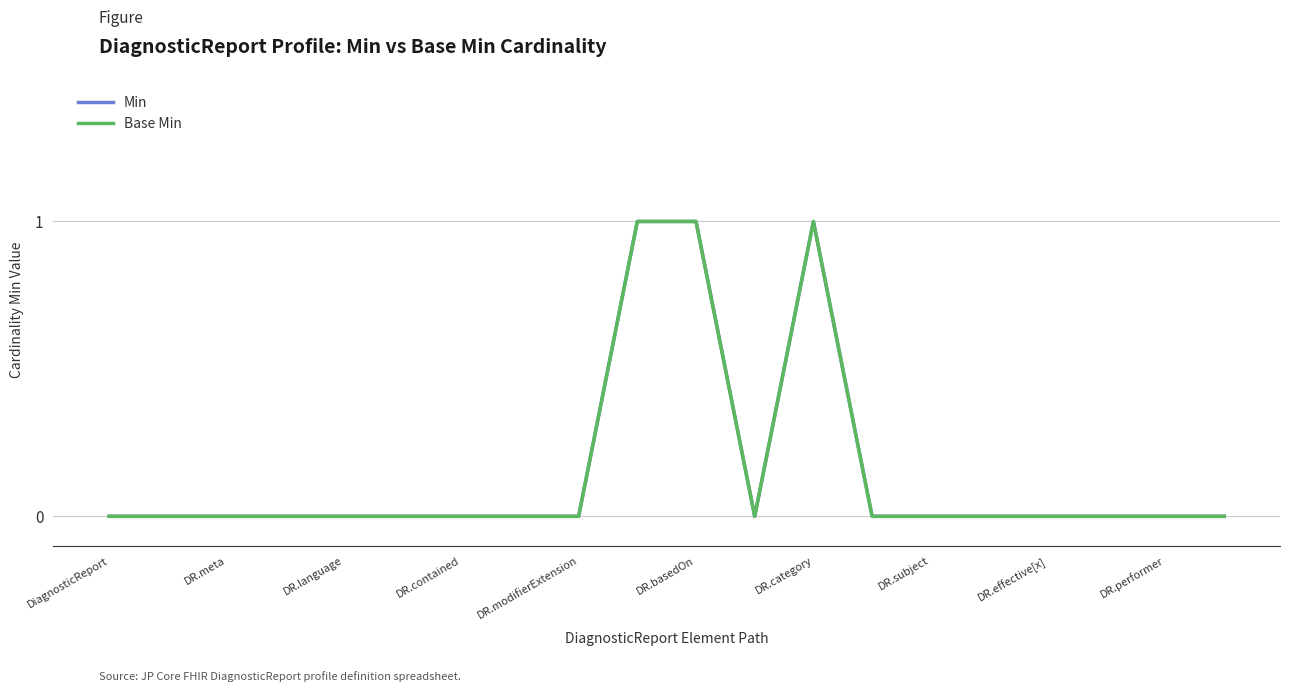

Does the chart have visible grid lines?

Yes